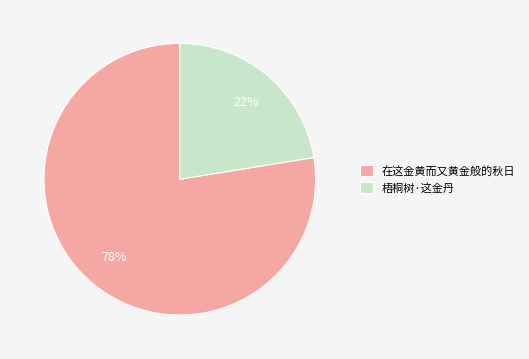

Do 梧桐树·这金丹 and 在这金黄而又黄金般的秋日 together represent more than half of the pie?

Yes